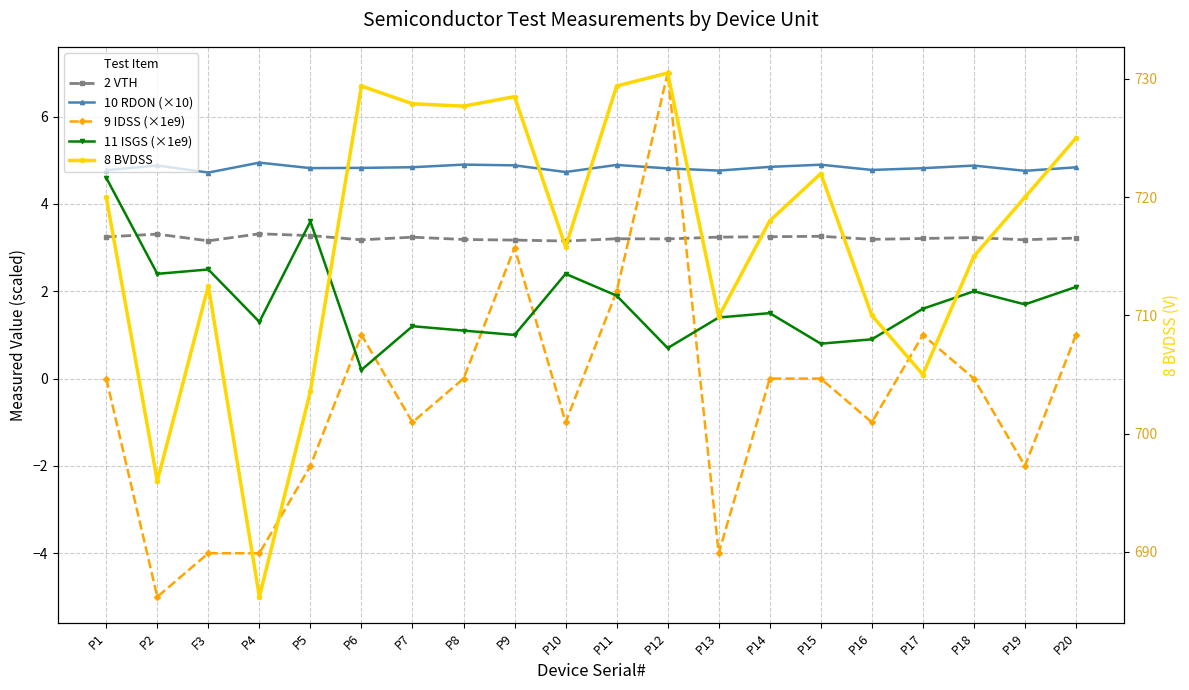

What is the average value of the 10 RDON (×10) series?

4.8